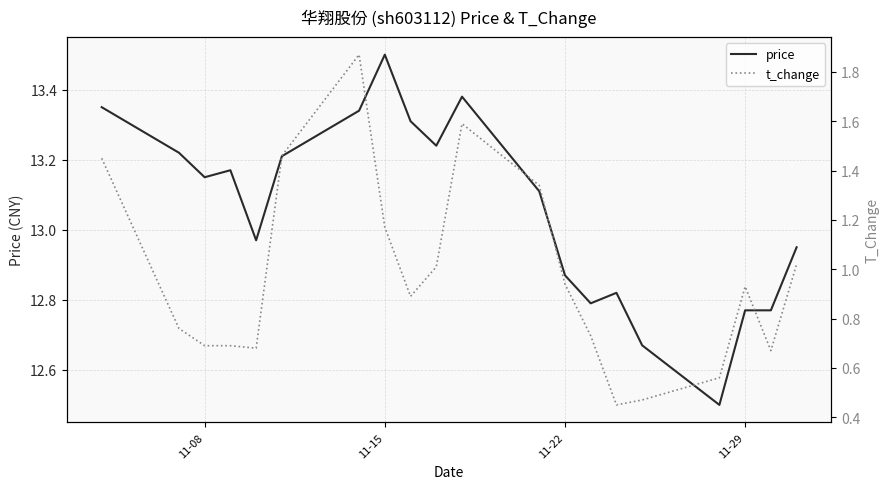

True or false: t_change and price intersect in this chart.

False